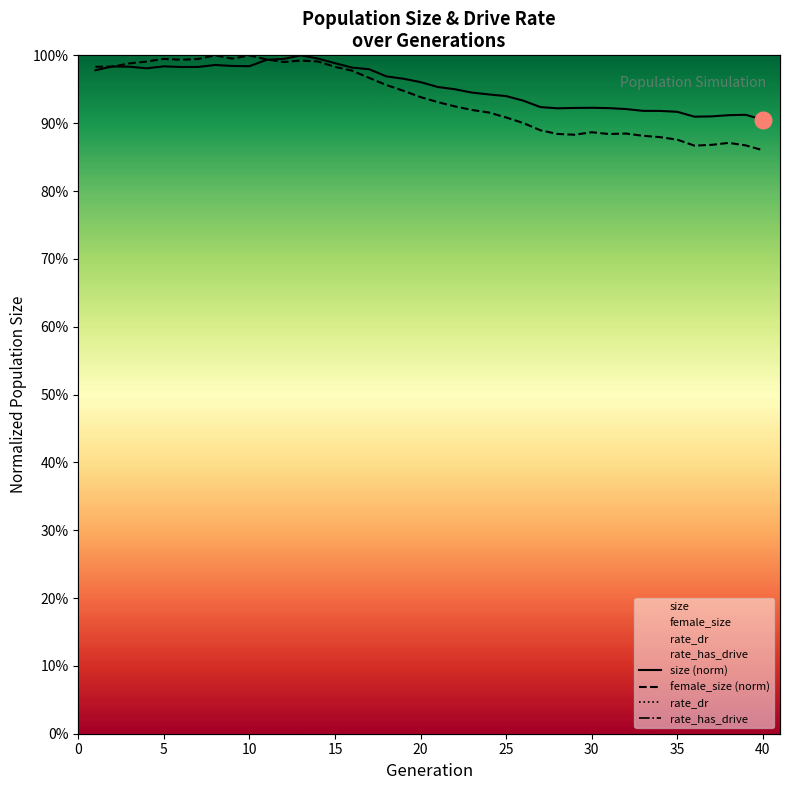

What are all the series names shown in the legend?

size (norm), female_size (norm), rate_dr, rate_has_drive